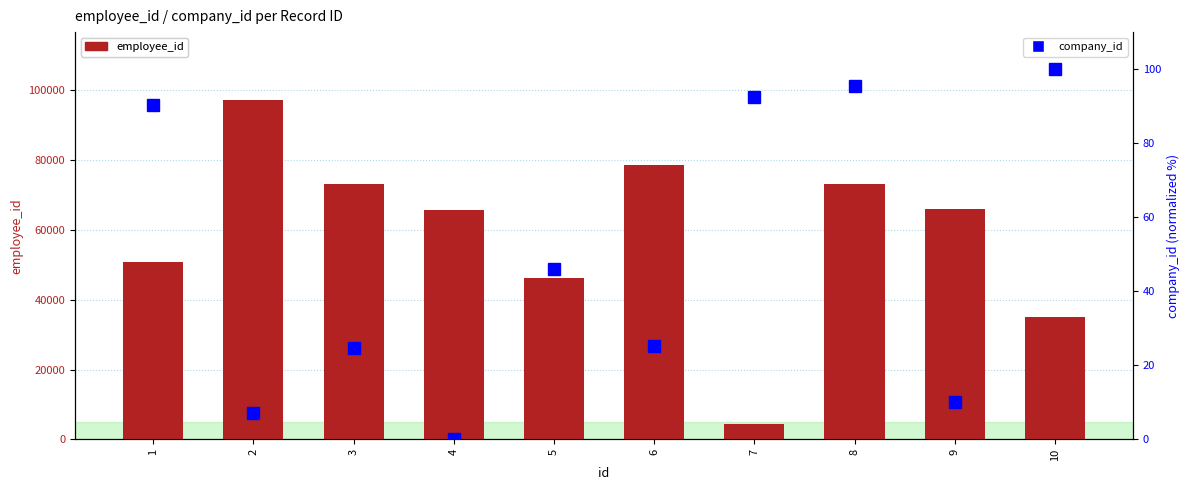

Is the value of company_id at 1 greater than the value of employee_id at 1?

No